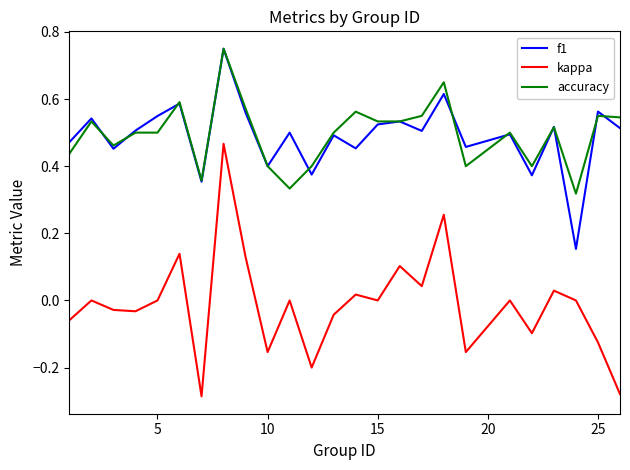

Which series has the widest spread of values?

kappa